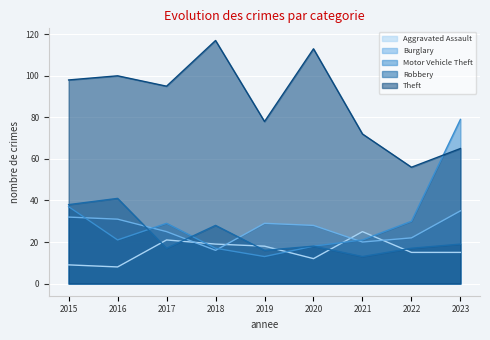

At 2023, list the series in order from smallest to largest.

Aggravated Assault, Robbery, Burglary, Theft, Motor Vehicle Theft